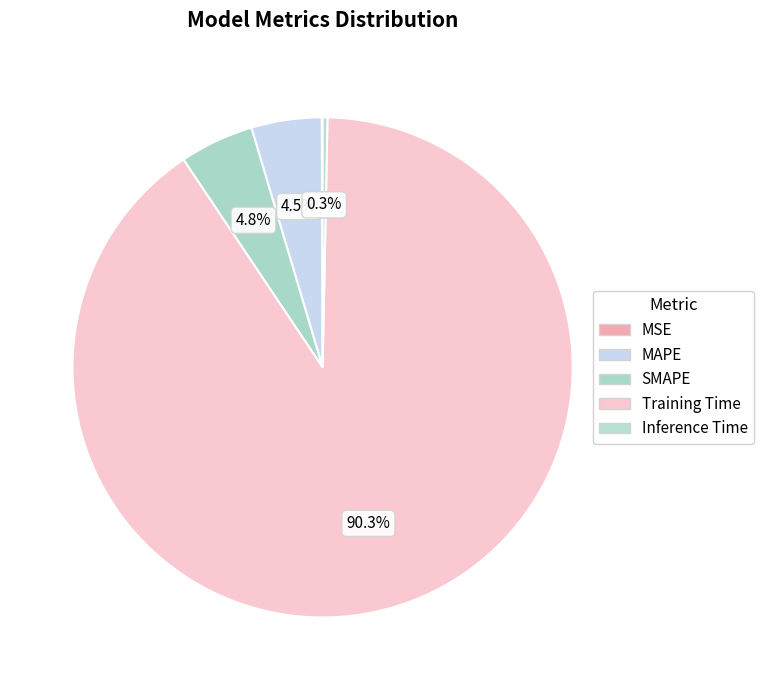

True or false: Inference Time accounts for 9% of the total.

False